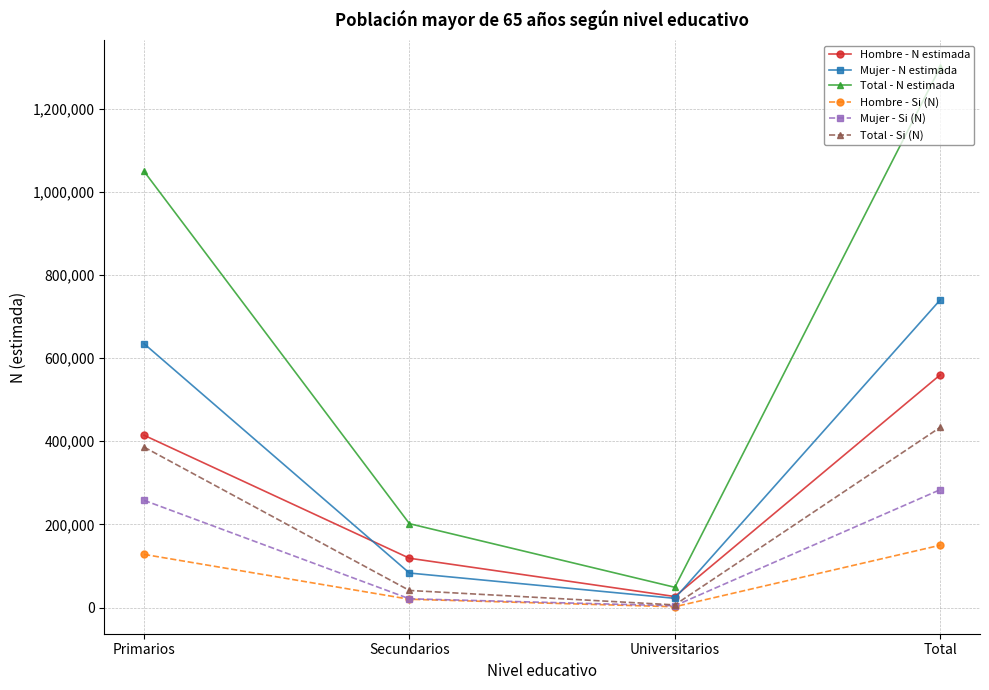

What is the minimum value for Hombre - Si (N)?

2028